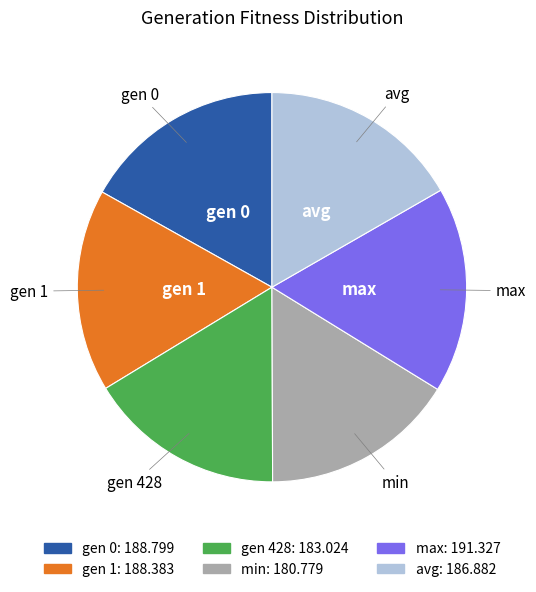

Is max the majority of the pie?

No